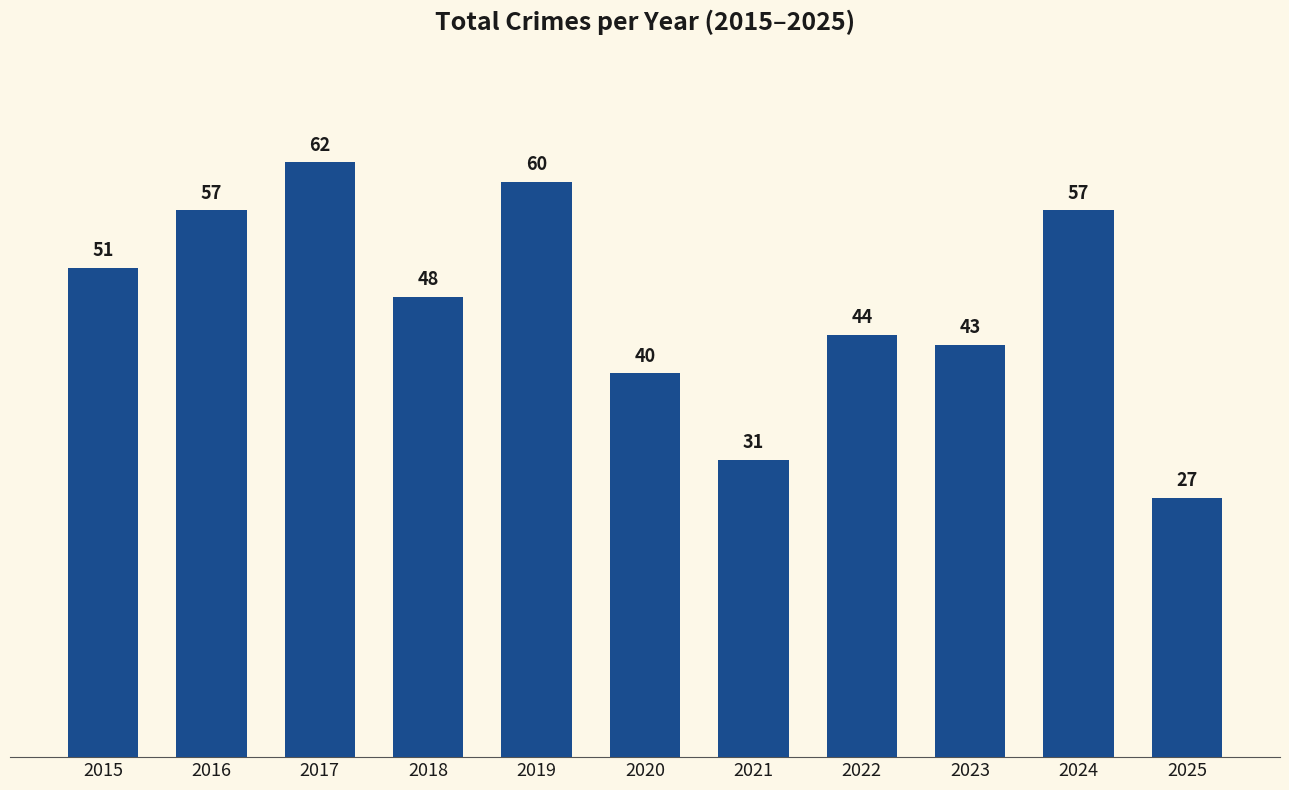

At which category does the chart reach its minimum across all series?

2025